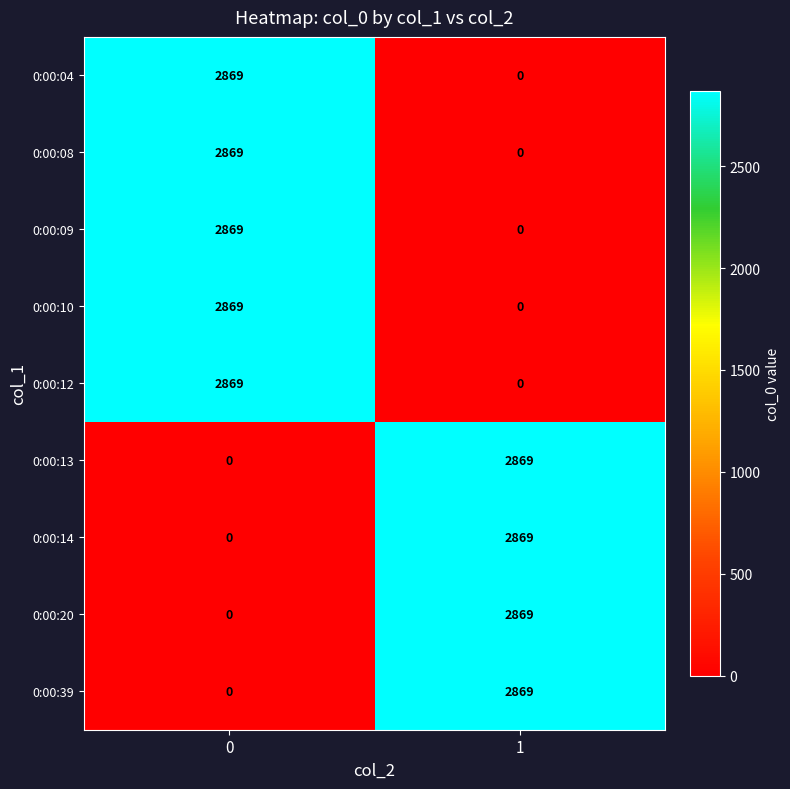

Is it true that 0:00:12 equals 0 at 1?

True